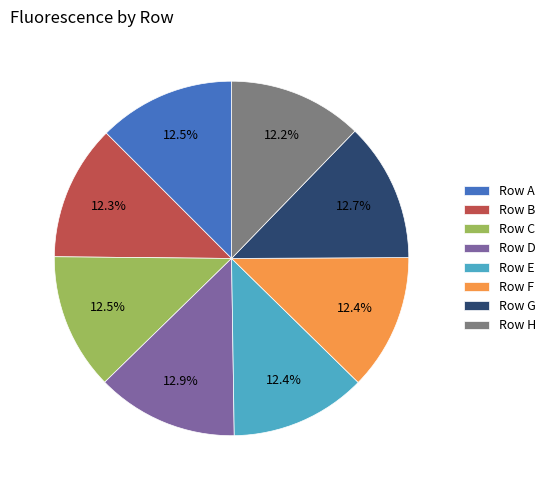

To the nearest percent, what is the average slice percentage?

12%